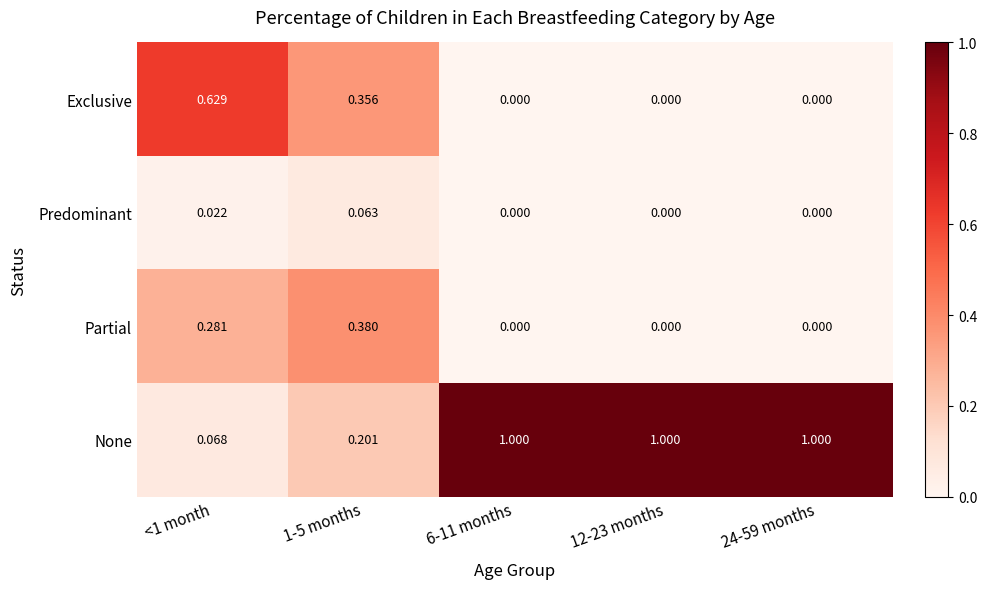

List the series in order of their peak value, lowest first.

Predominant, Partial, Exclusive, None